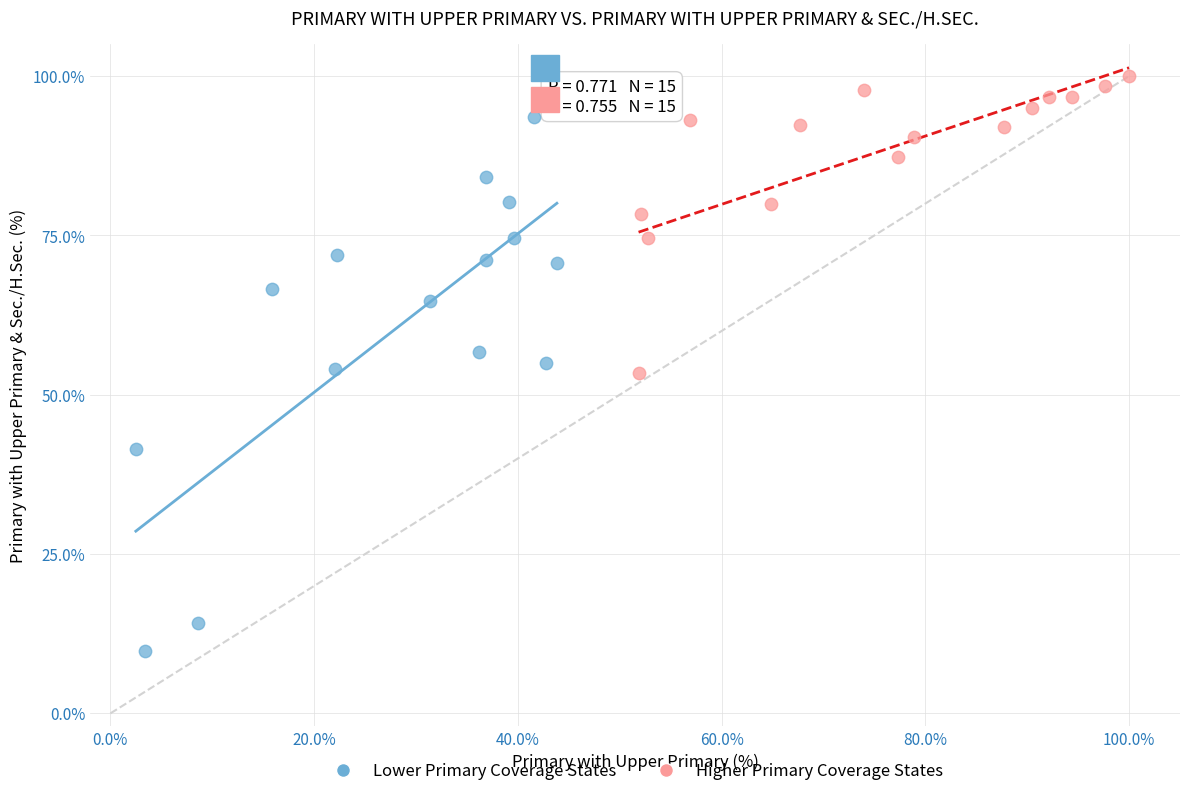

Which series reaches the maximum Y coordinate?

Higher Primary Coverage States